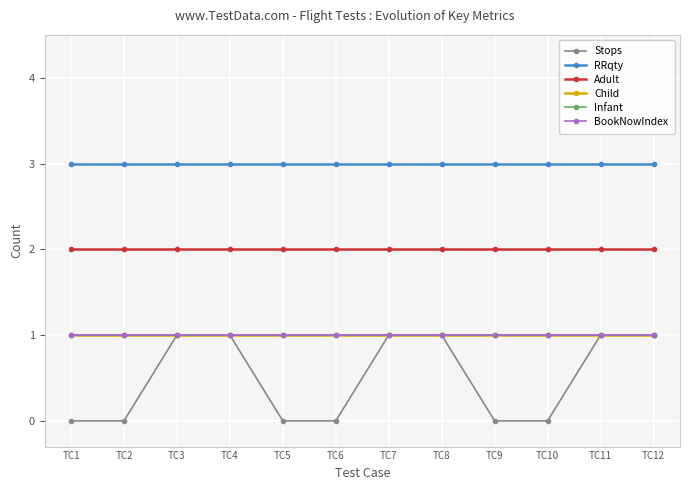

Is this an area chart (filled region under the line)?

No